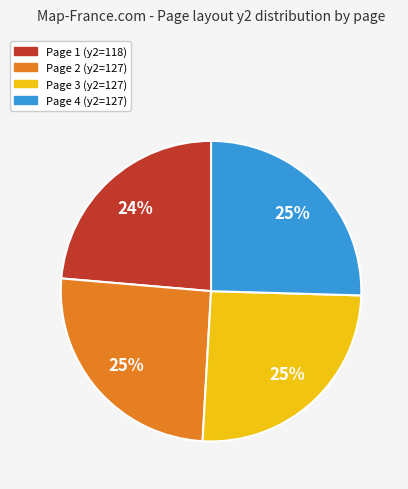

Count the number of slices in the pie.

4